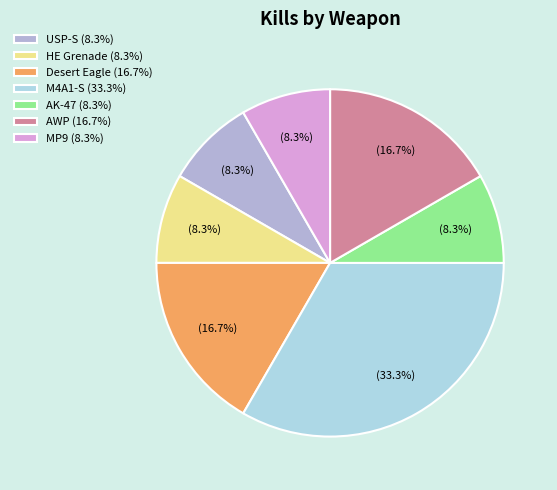

To the nearest percent, what is the average slice percentage?

14%